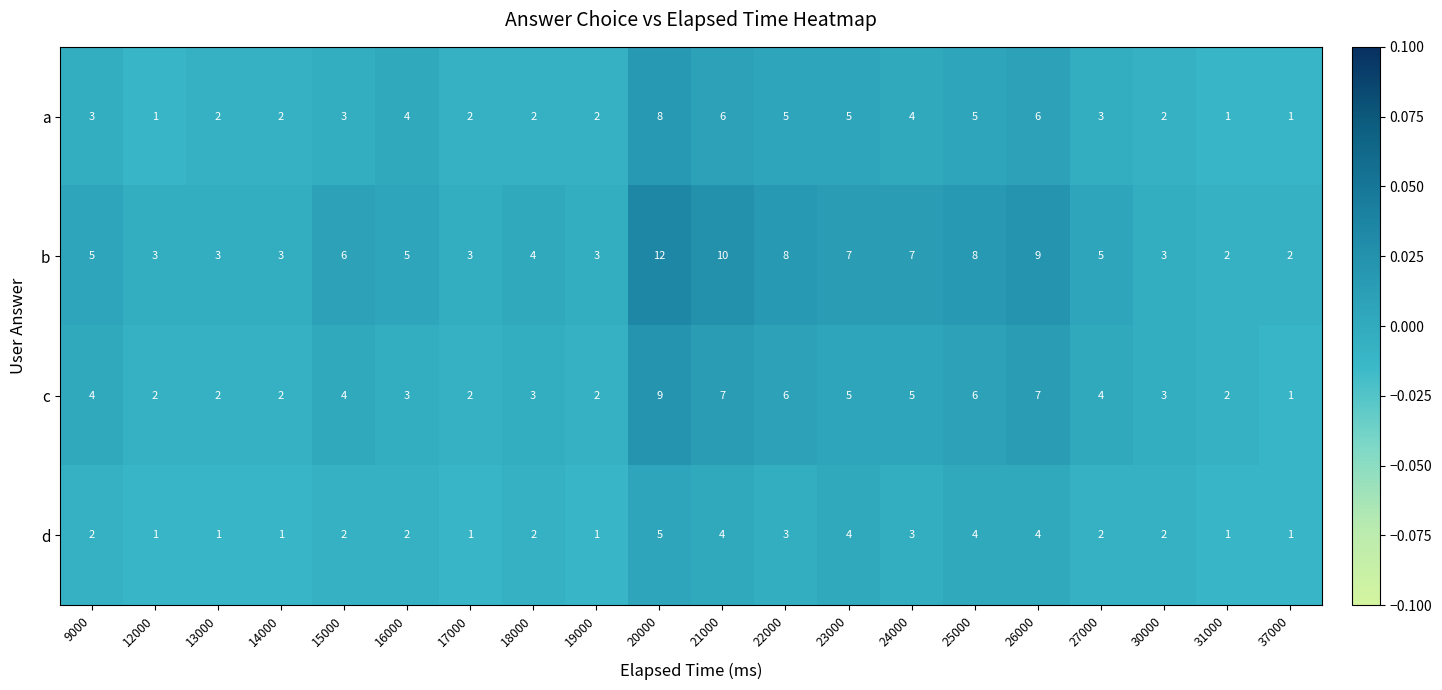

List the series in order of their peak value, lowest first.

d, a, c, b